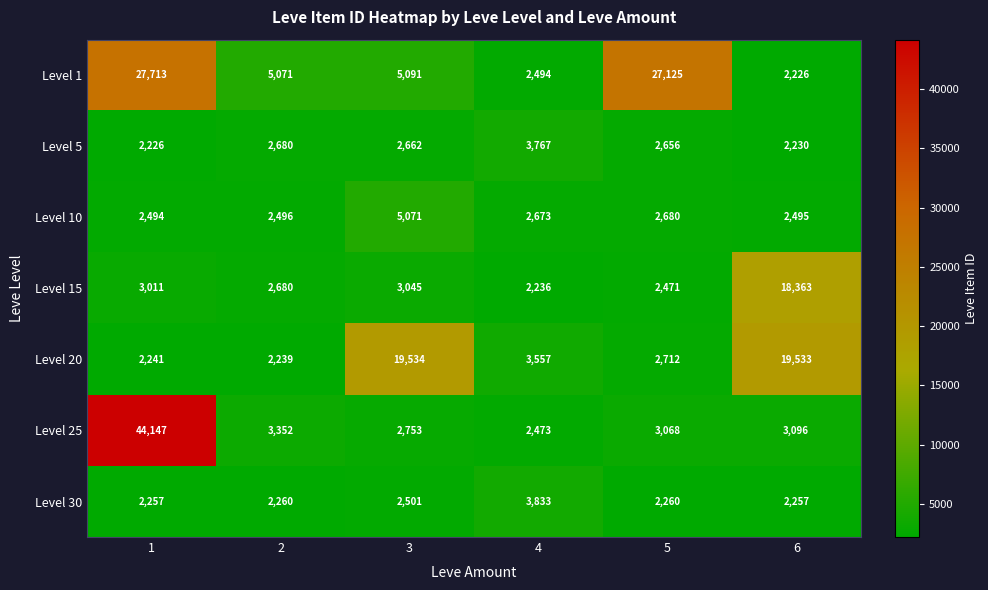

What is the average value of the Level 15 series?

5301